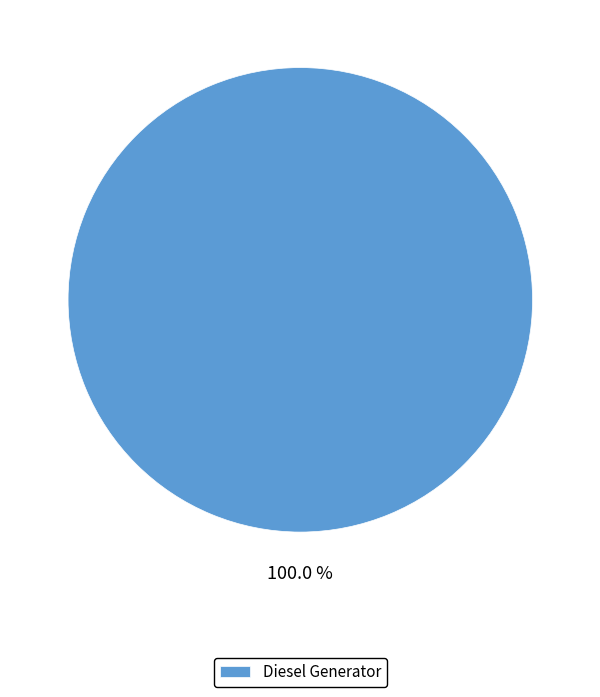

What is the majority slice?

Diesel Generator